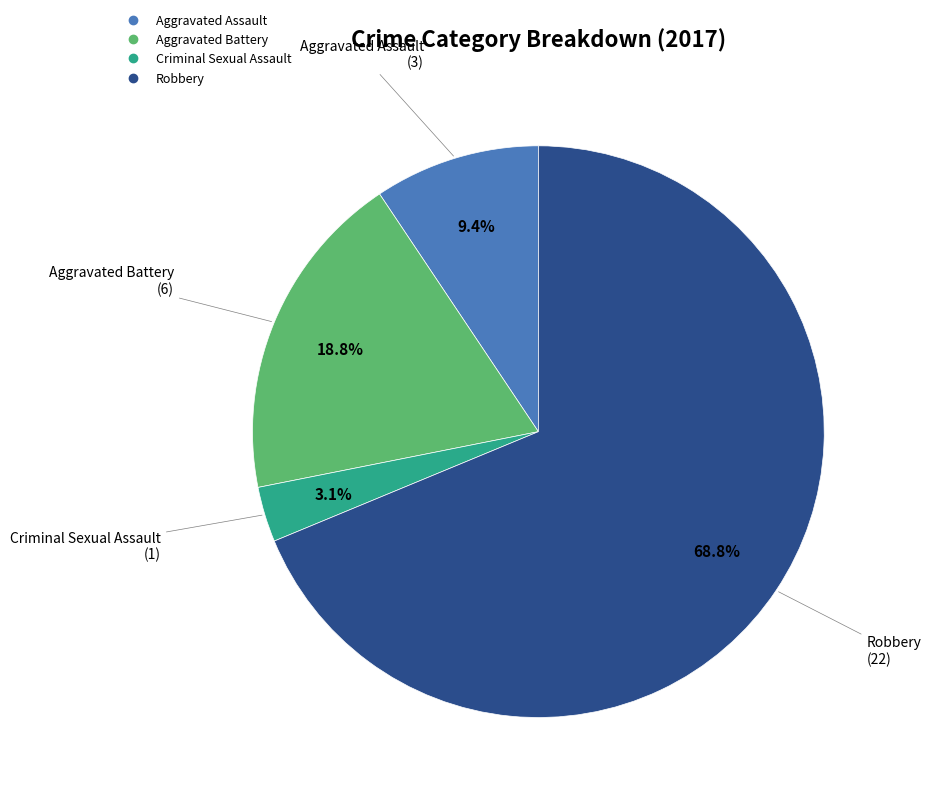

To the nearest percent, what percentage of the pie is Criminal Sexual Assault?

3%